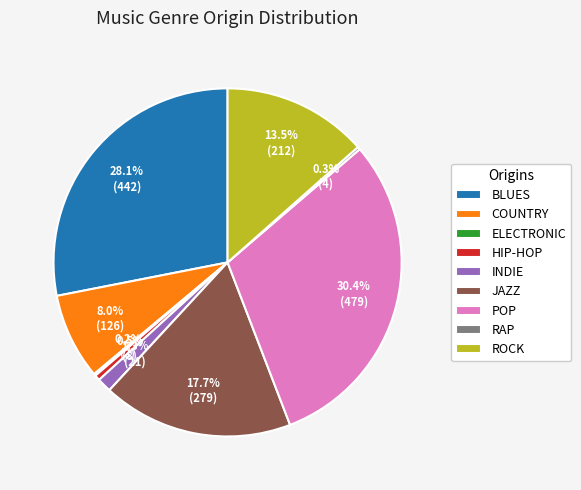

Which has a higher value, JAZZ or POP?

POP